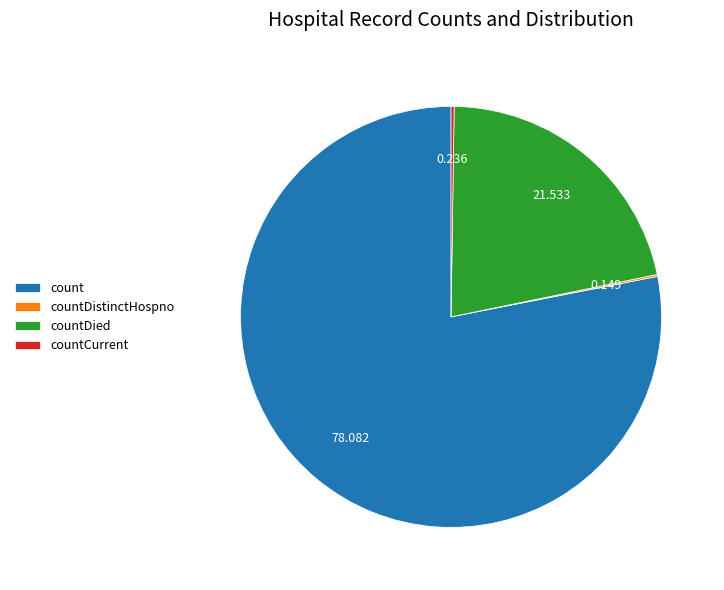

Which slice is the largest?

count